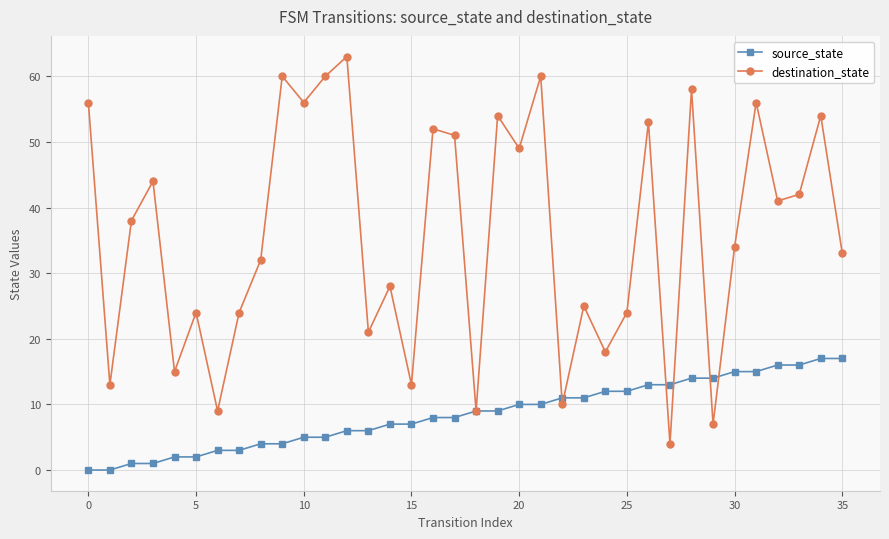

List the series in order of their overall mean, highest first.

destination_state, source_state